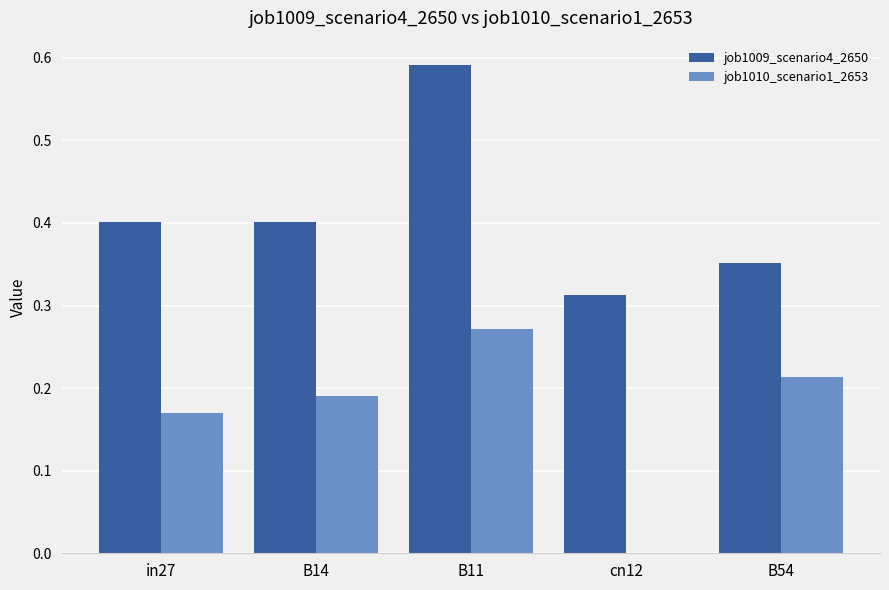

What is the total value across all series at B11?

0.9